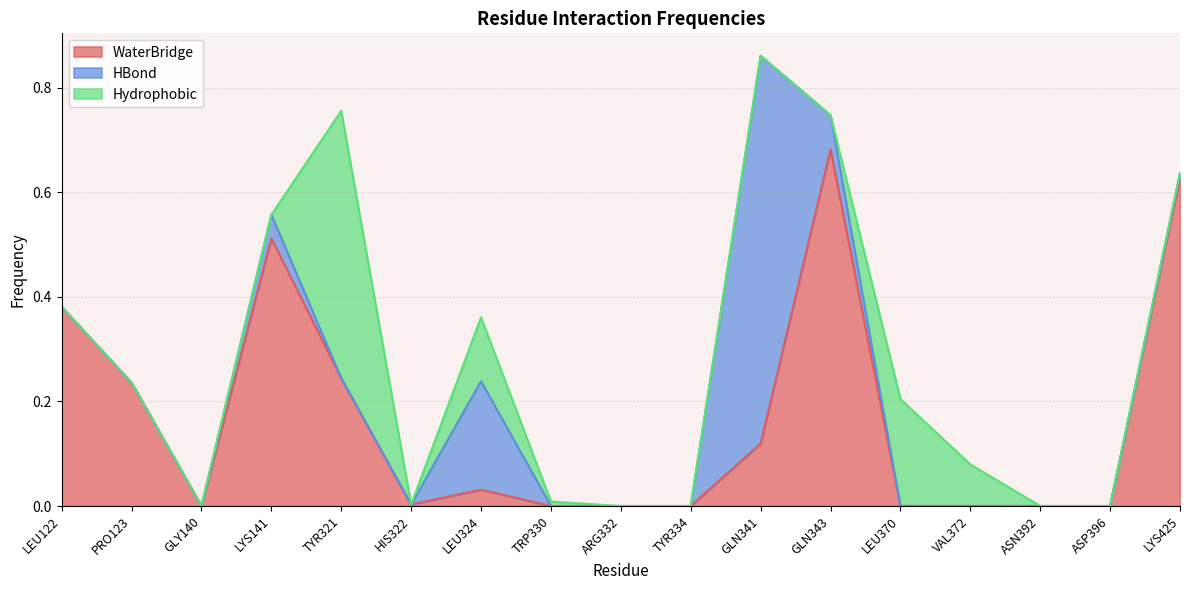

After their last crossing, which series has the higher values: WaterBridge or Hydrophobic?

Hydrophobic